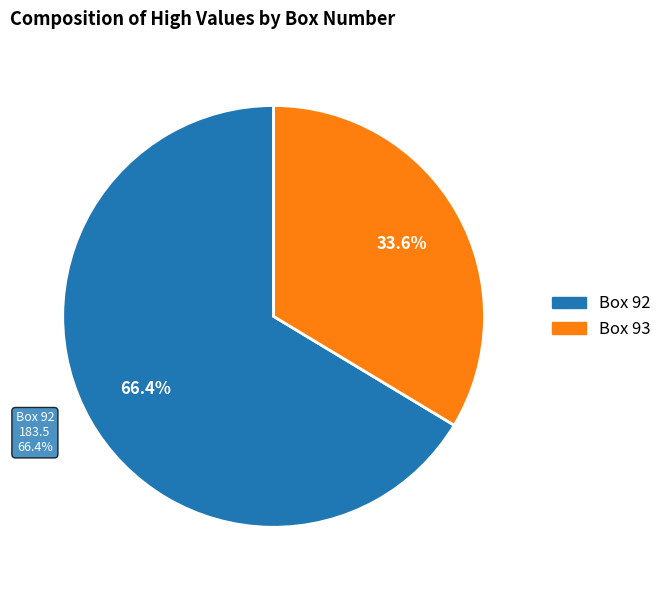

True or false: 92 accounts for 24% of the total.

False